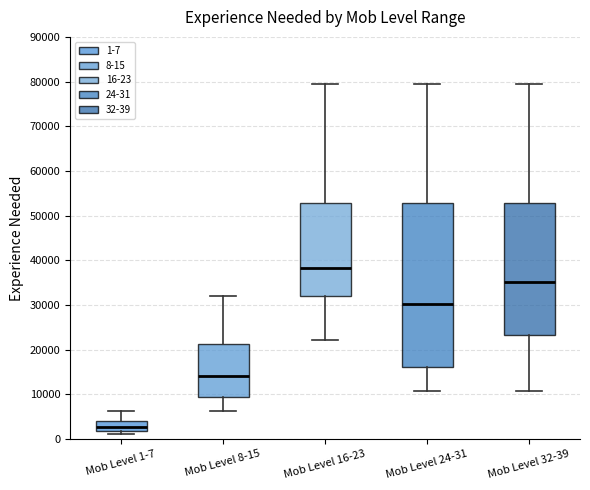

Reading left to right, transcribe this box plot: for each box, give where its median line is, the range the box spans, and where its two whiskers end, as read against the y-axis. The values are not printed on the chart, so give them approximately, as read against the axis.

Mob Level 1-7: median 3000, box 2000 to 4000, whiskers 1000 to 6000
Mob Level 8-15: median 14000, box 9000 to 21000, whiskers 6000 to 32000
Mob Level 16-23: median 38000, box 32000 to 53000, whiskers 22000 to 80000
Mob Level 24-31: median 30000, box 16000 to 53000, whiskers 11000 to 80000
Mob Level 32-39: median 35000, box 23000 to 53000, whiskers 11000 to 80000